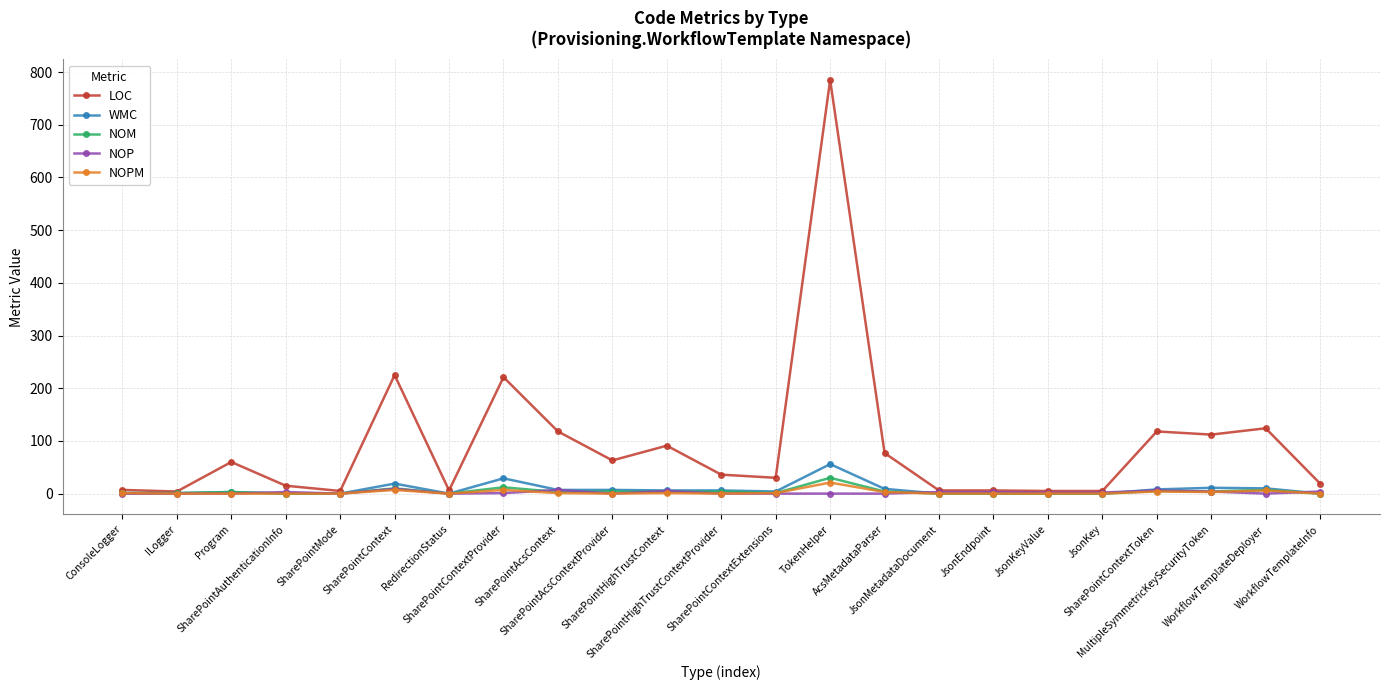

Is it true that WMC equals 0 at JsonKey?

True